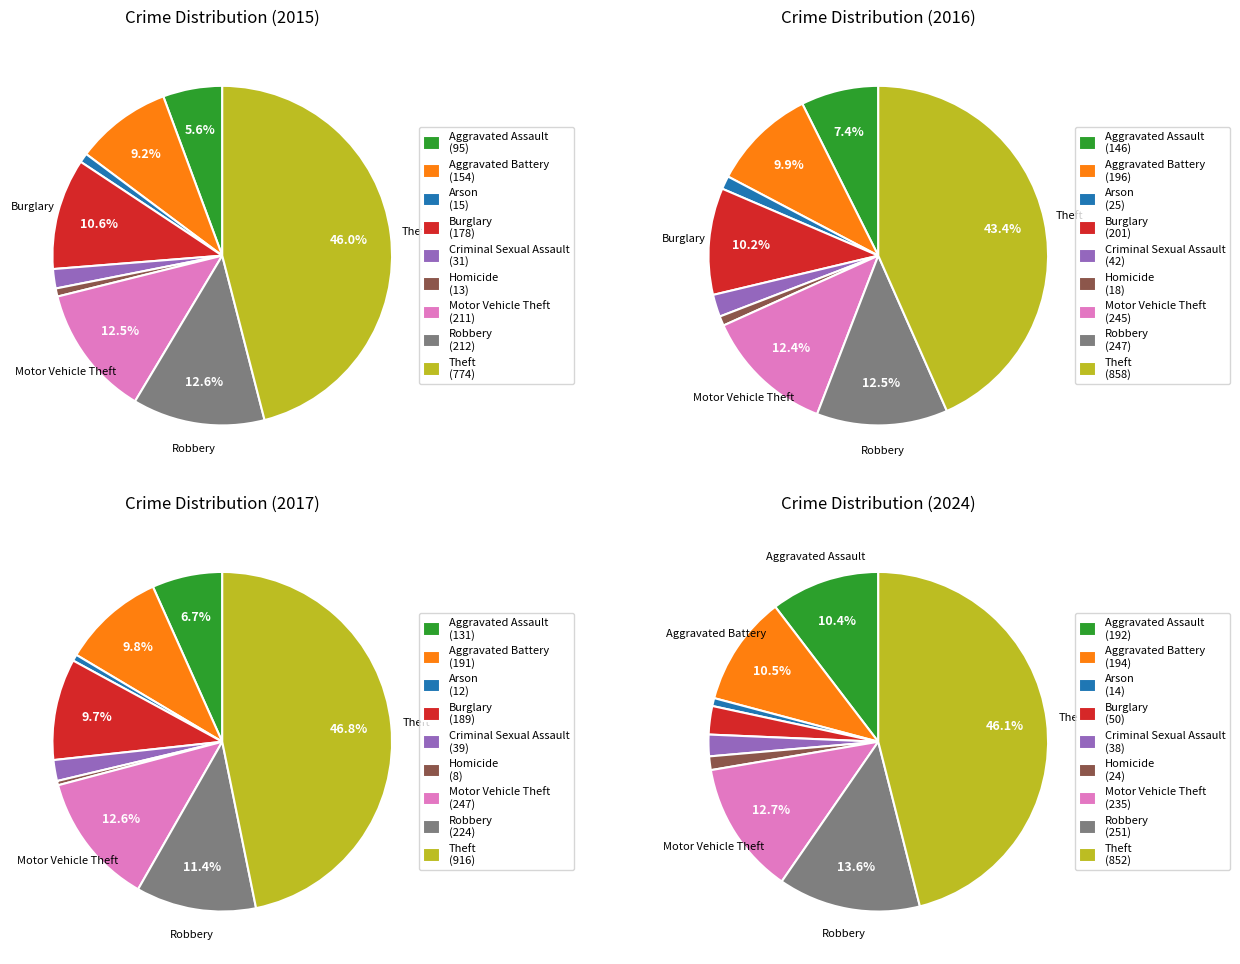

Which category has the smallest portion of the pie?

Homicide